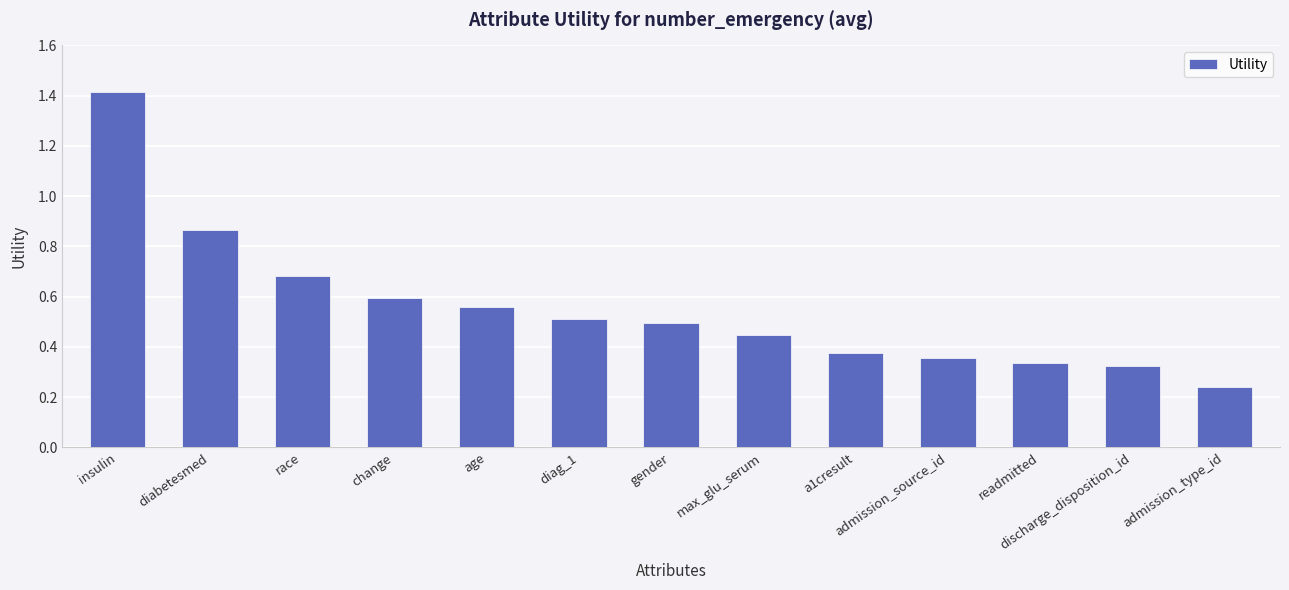

What position from the right is age?

9